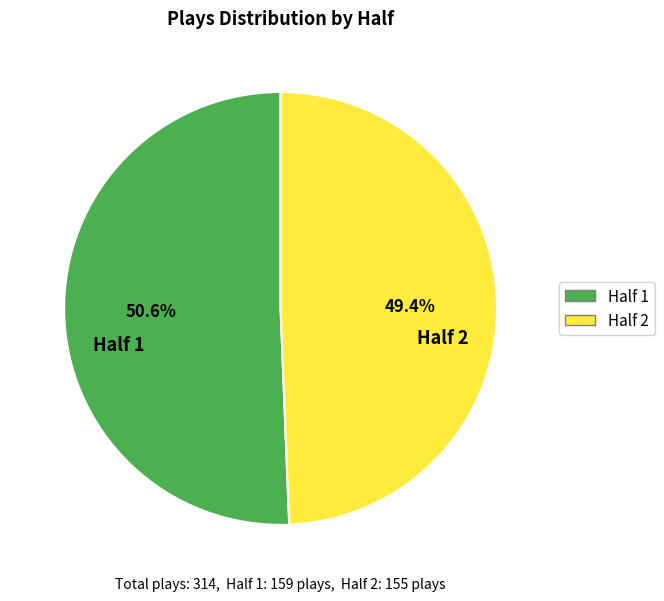

How many segments does this pie chart have?

2